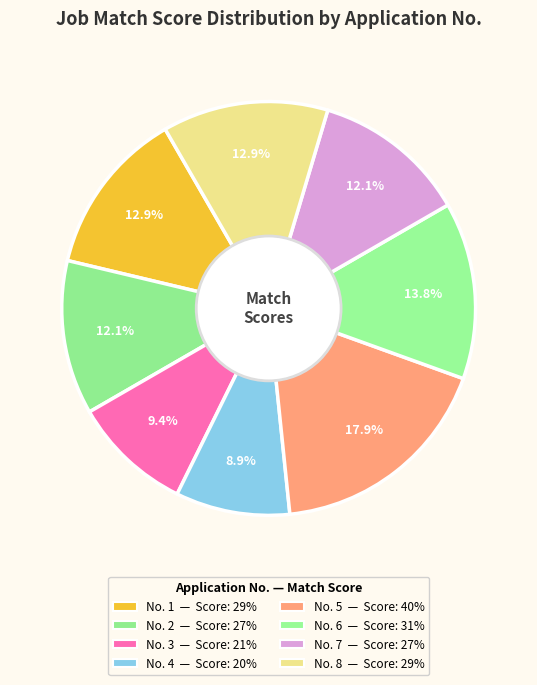

How many slices are in this pie chart?

8